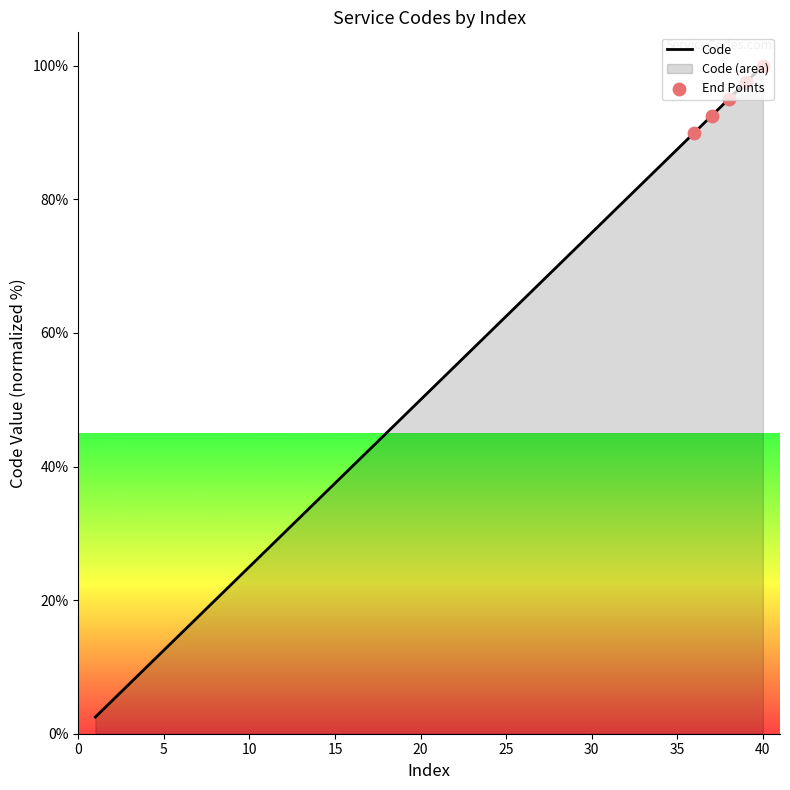

Between 20 and 27, which is larger?

27